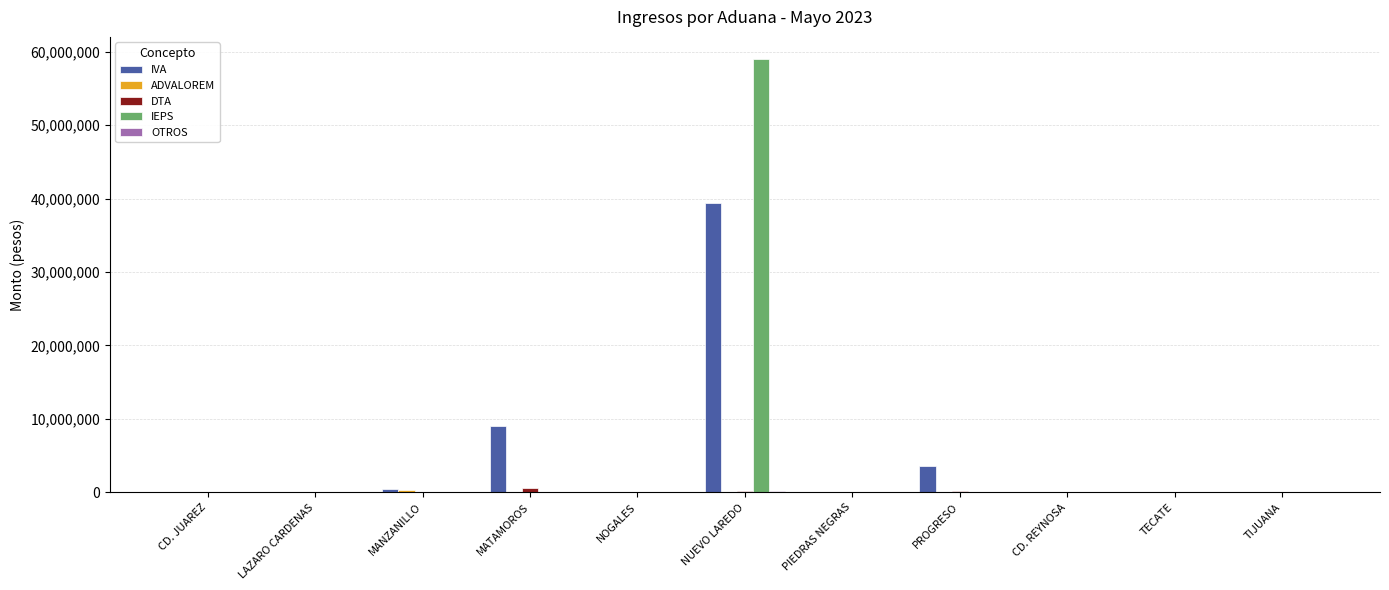

Which series has the widest spread of values?

IEPS